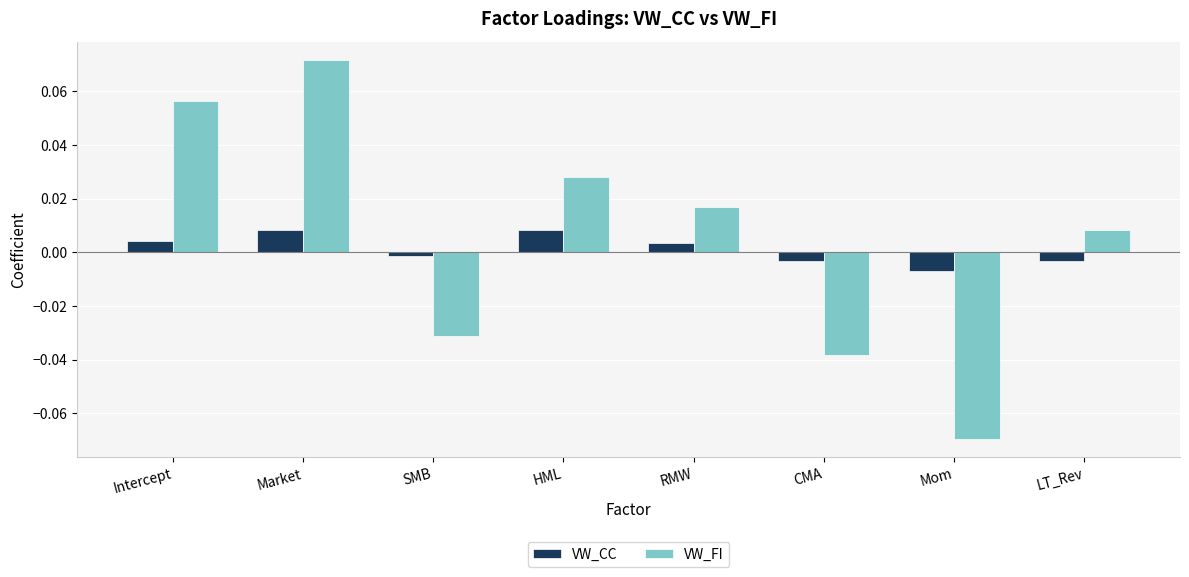

At which label does VW_FI reach its minimum?

Mom